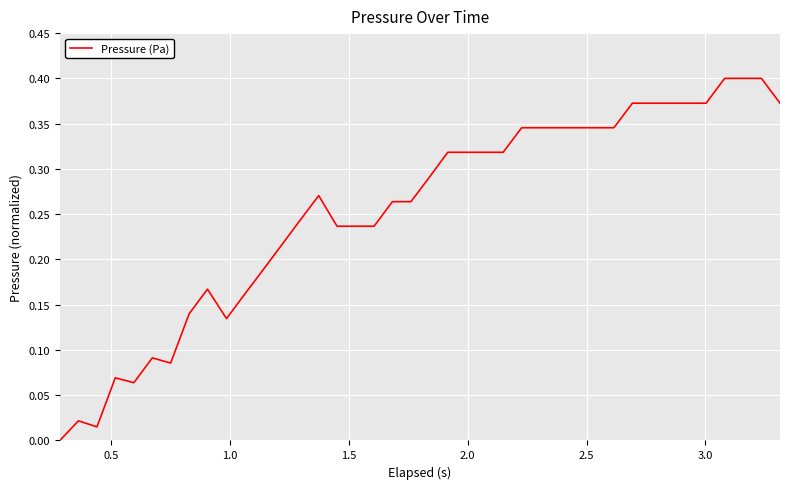

Does the chart have visible grid lines?

Yes